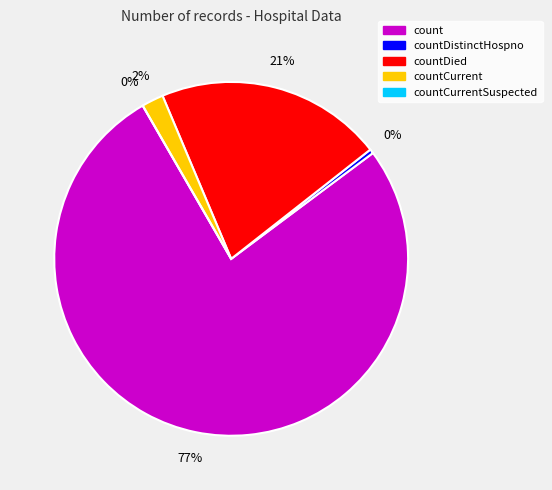

How many segments does this pie chart have?

5